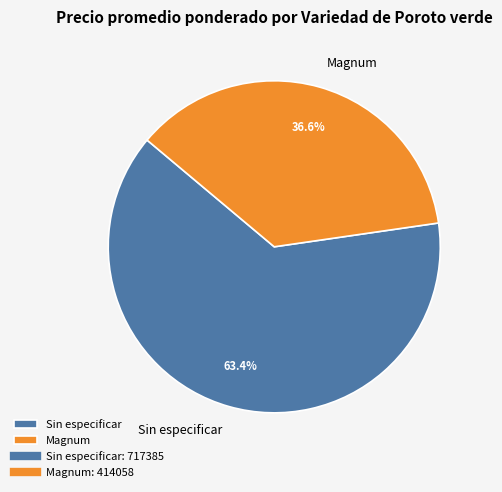

Rank the categories by value from highest to lowest.

Sin especificar, Magnum